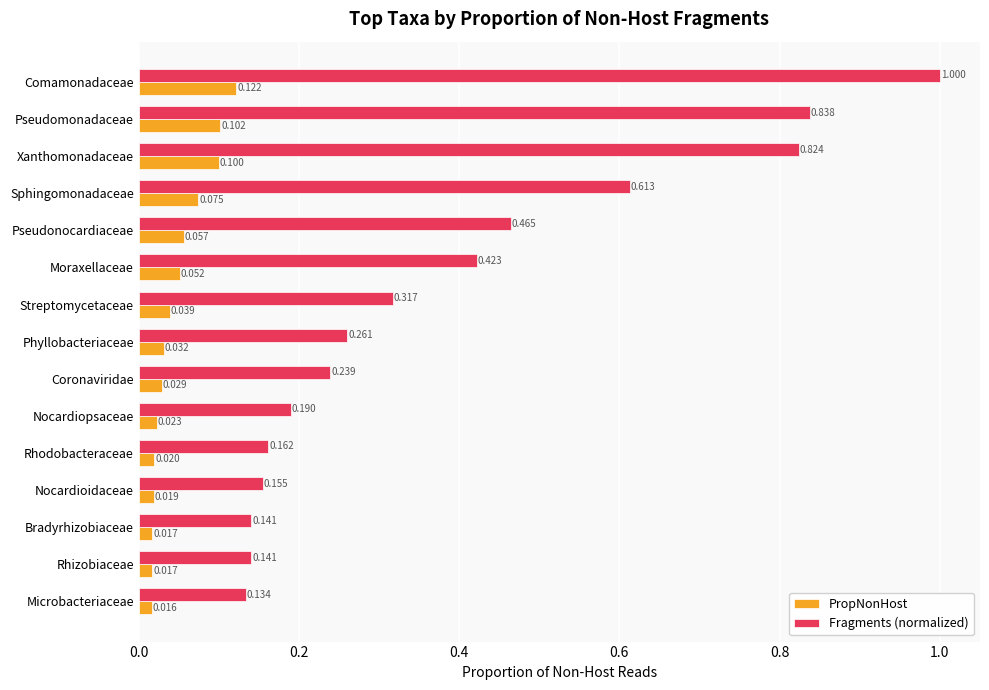

Is the value of PropNonHost at Nocardioidaceae greater than the value of Fragments (normalized) at Comamonadaceae?

No